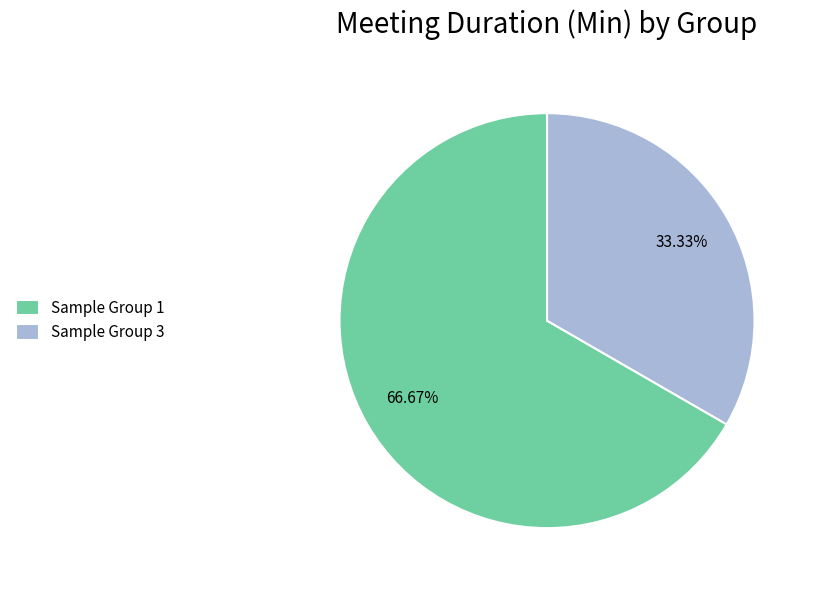

Count the number of slices in the pie.

2